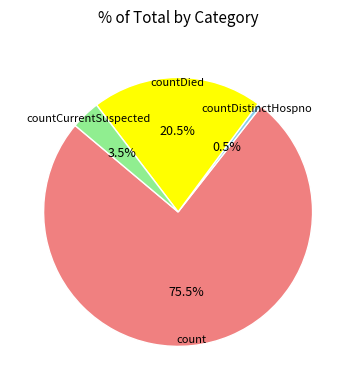

Is there any slice that represents more than half of the pie?

Yes